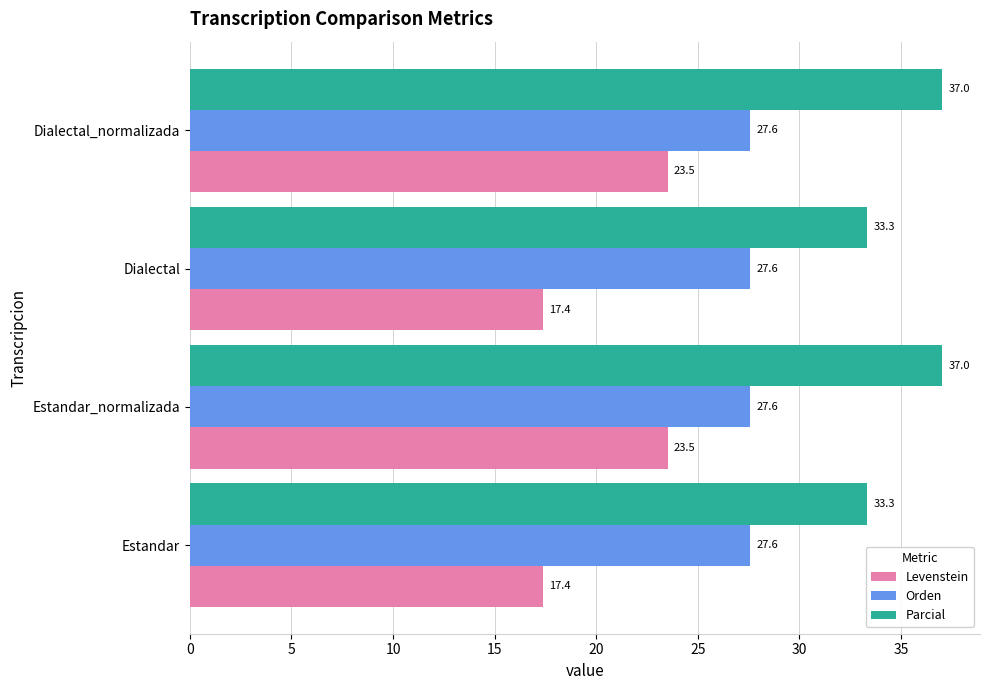

What are all the series names shown in the legend?

Levenstein, Orden, Parcial